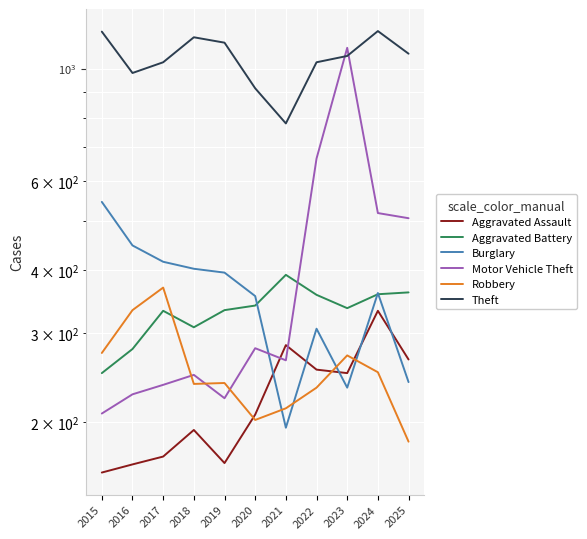

Is the value of Aggravated Assault at 2021 greater than the value of Theft at 2018?

No